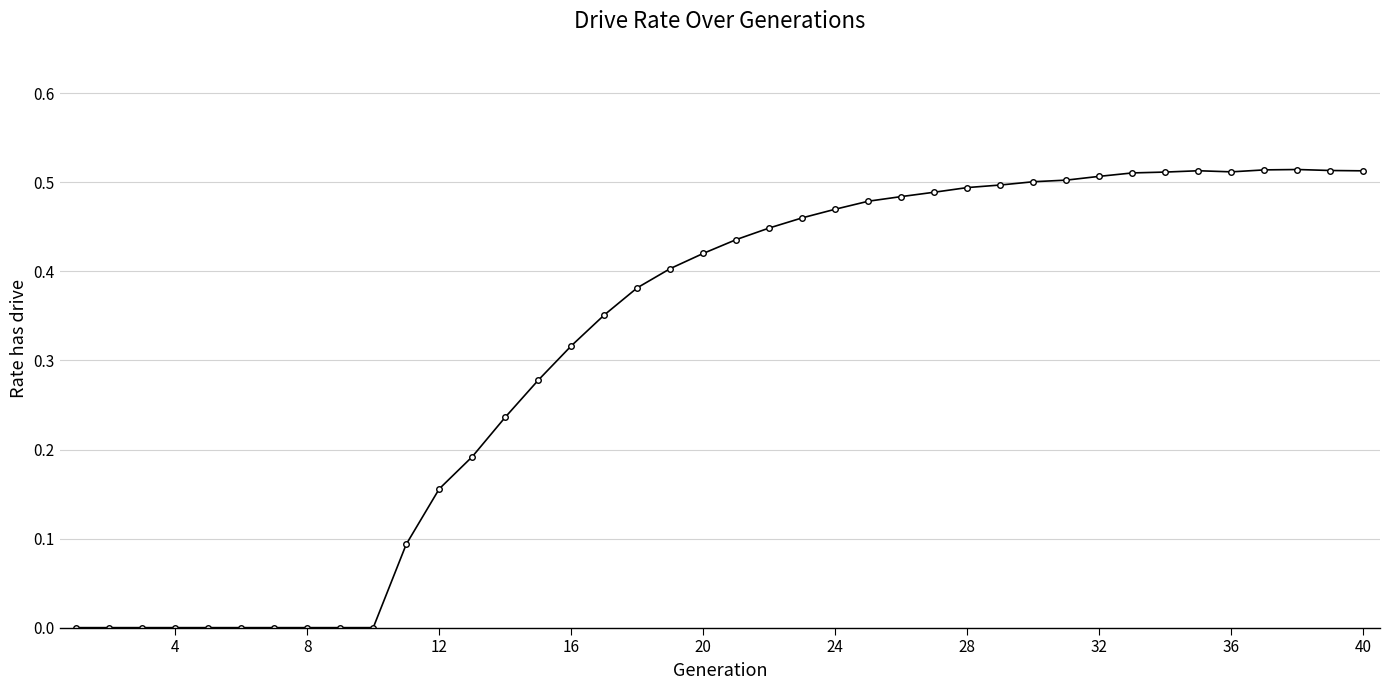

Count the number of data series in this chart.

1